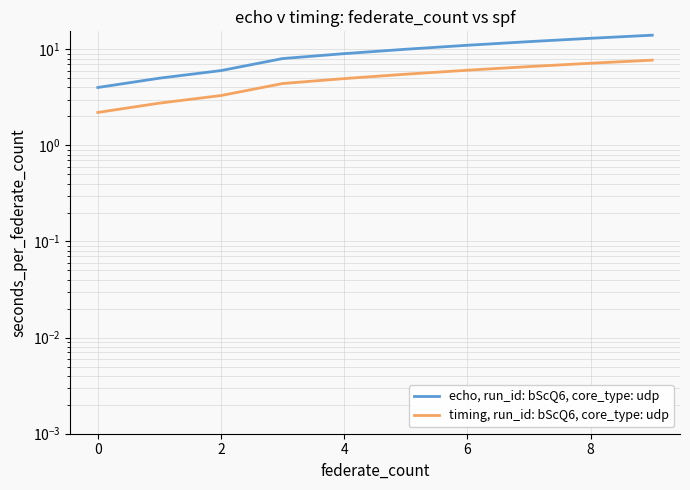

True or false: echo, run_id: bScQ6, core_type: udp and timing, run_id: bScQ6, core_type: udp intersect in this chart.

False